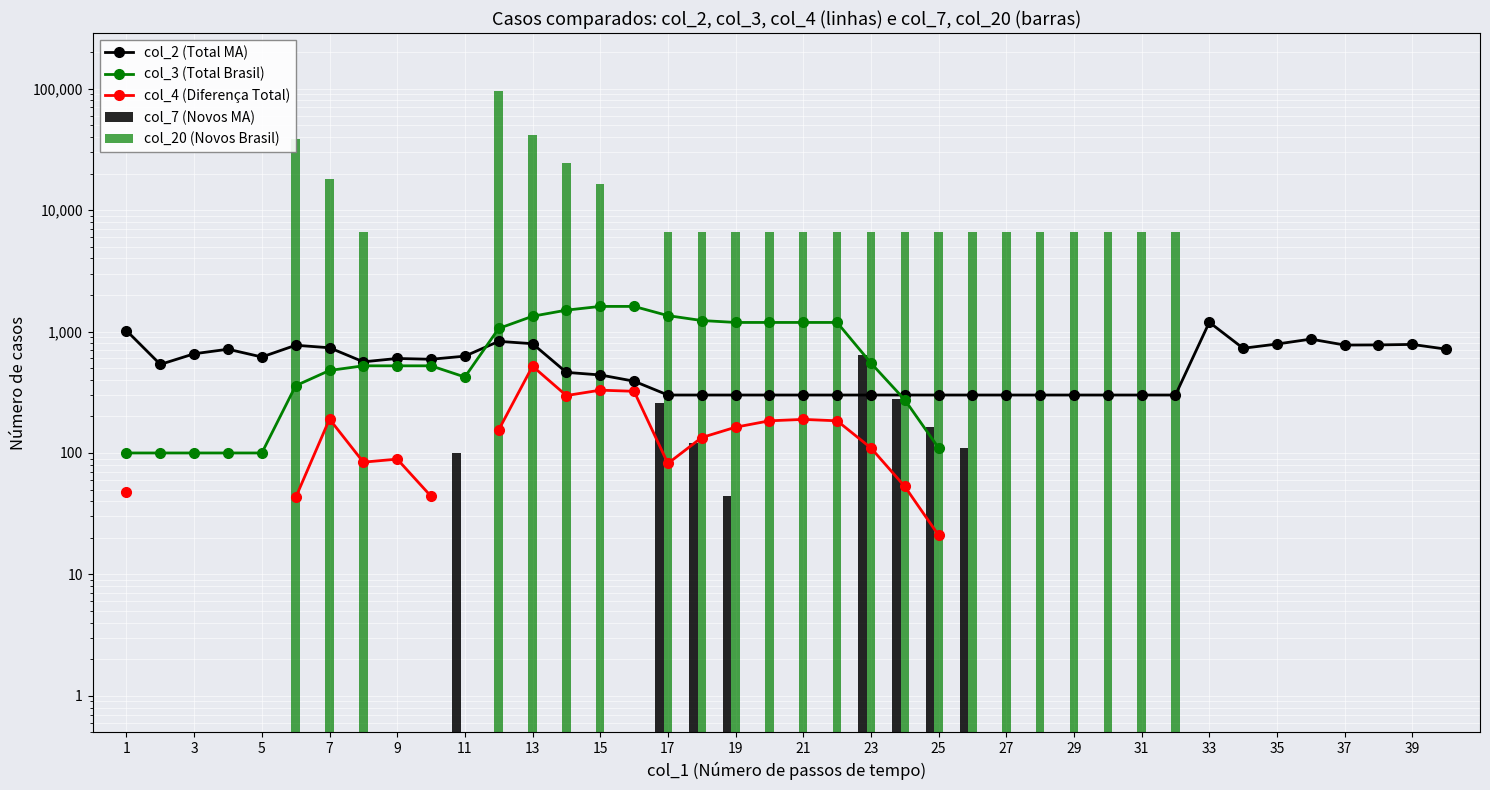

What are all the series names shown in the legend?

col_2 (Total MA), col_3 (Total Brasil), col_4 (Diferença Total), col_7 (Novos MA), col_20 (Novos Brasil)